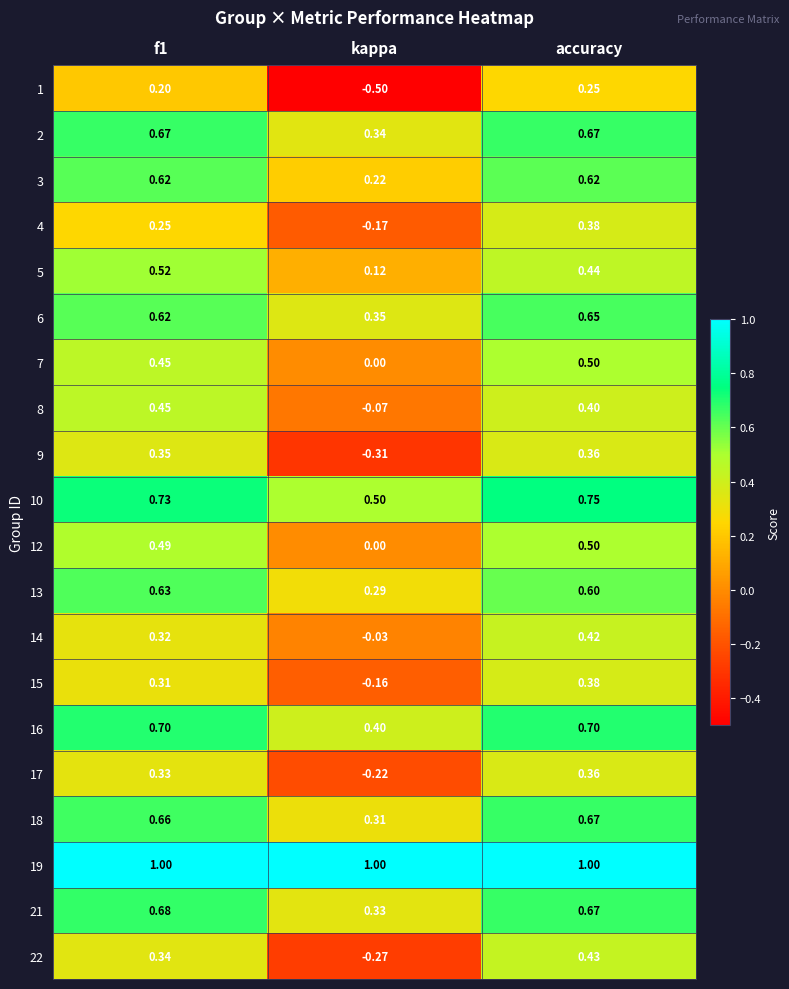

Which category has the highest value in the 12 series?

accuracy